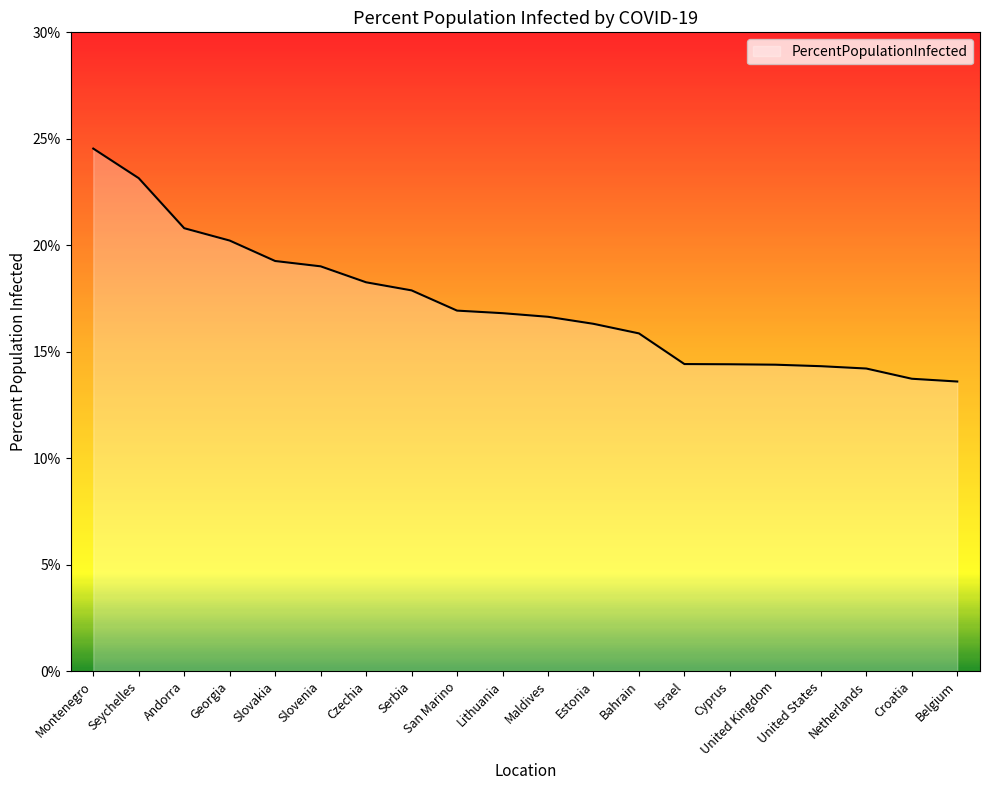

Which has a higher value, Lithuania or Czechia?

Czechia